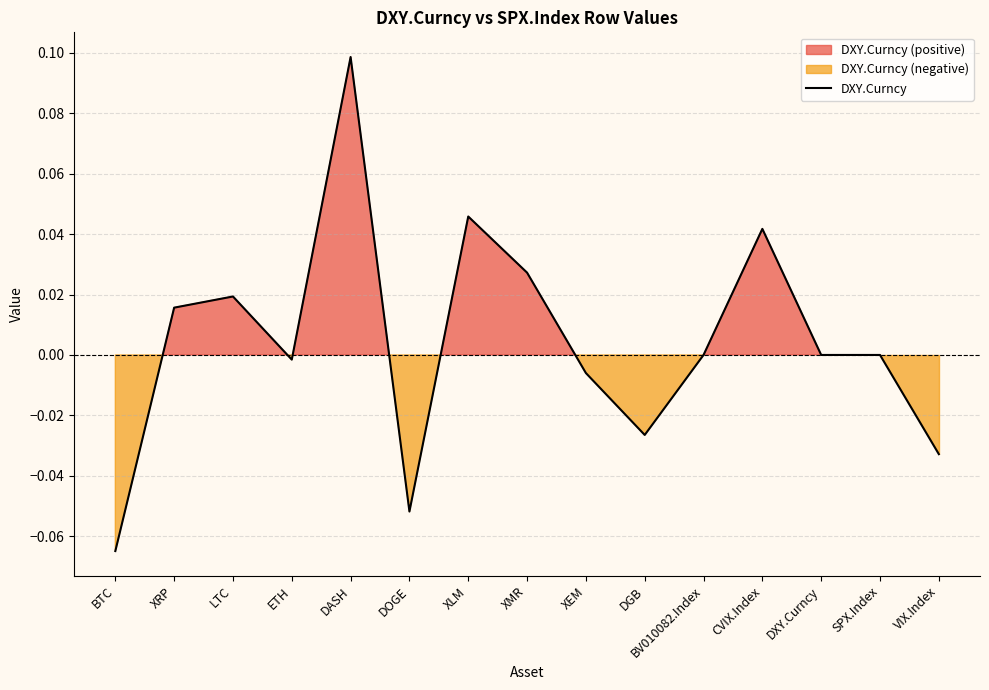

Rank the categories by value from lowest to highest.

BTC, DOGE, VIX.Index, DGB, XEM, ETH, BV010082.Index, DXY.Curncy, SPX.Index, XRP, LTC, XMR, CVIX.Index, XLM, DASH